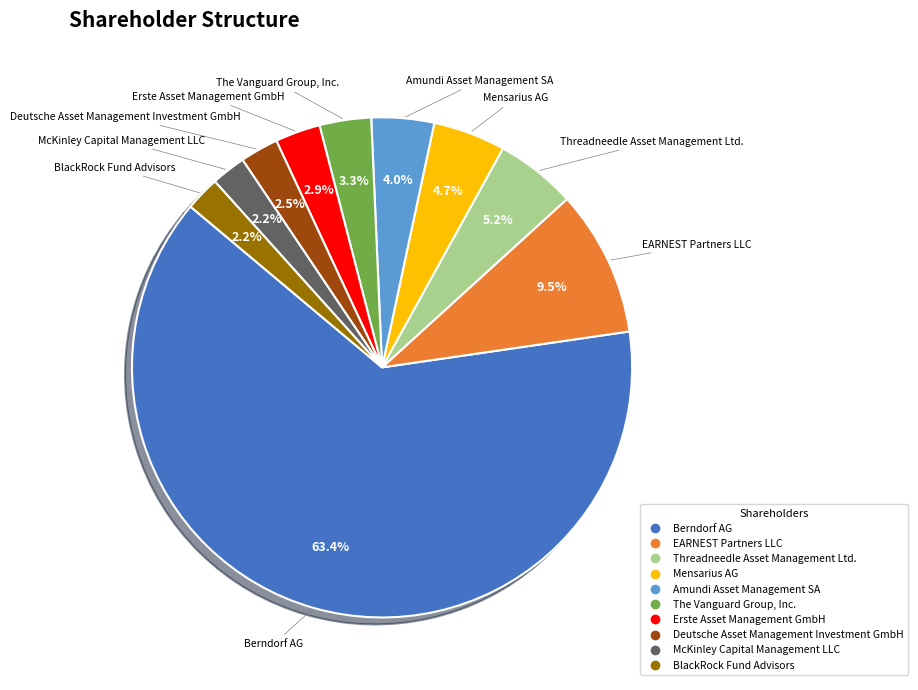

Which slice is the largest?

Berndorf AG